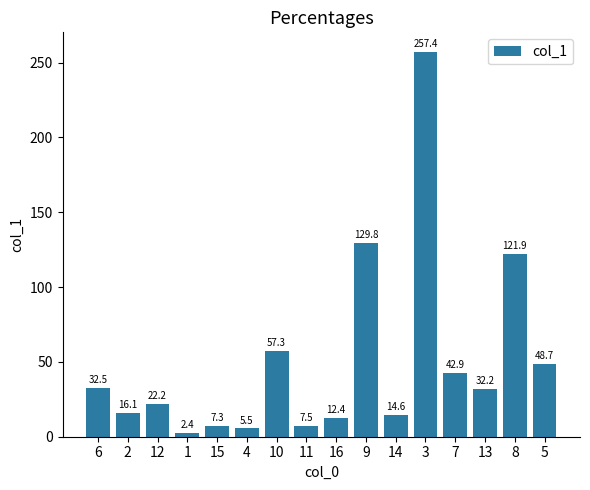

The chart shows a value of 3.1 at 14. True or false?

False